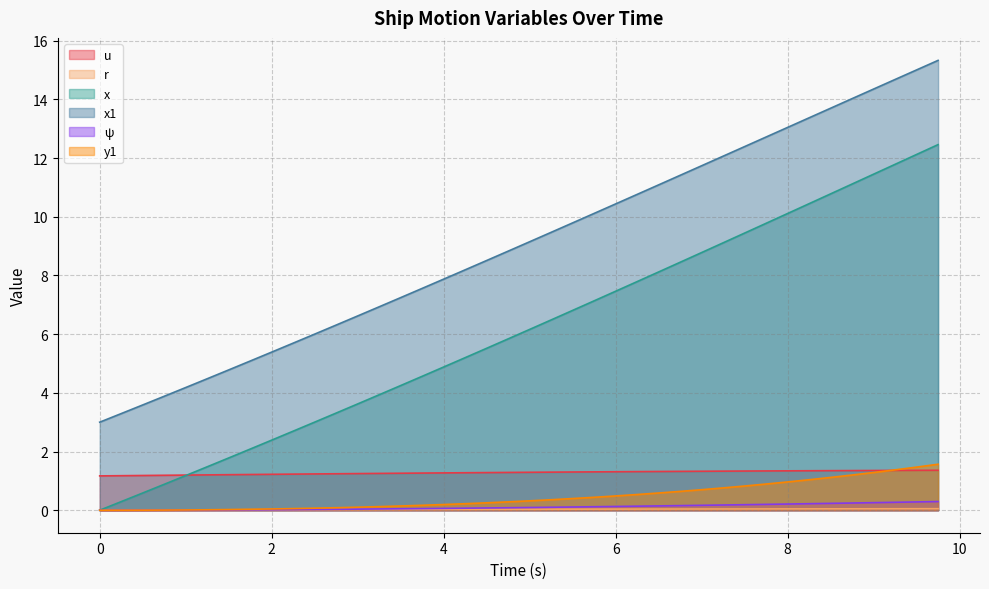

What is the minimum value for u?

1.2